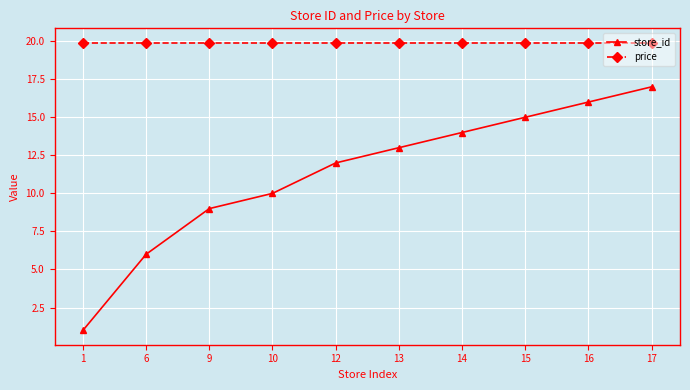

The value of store_id at 12 is 12.0. True or false?

True